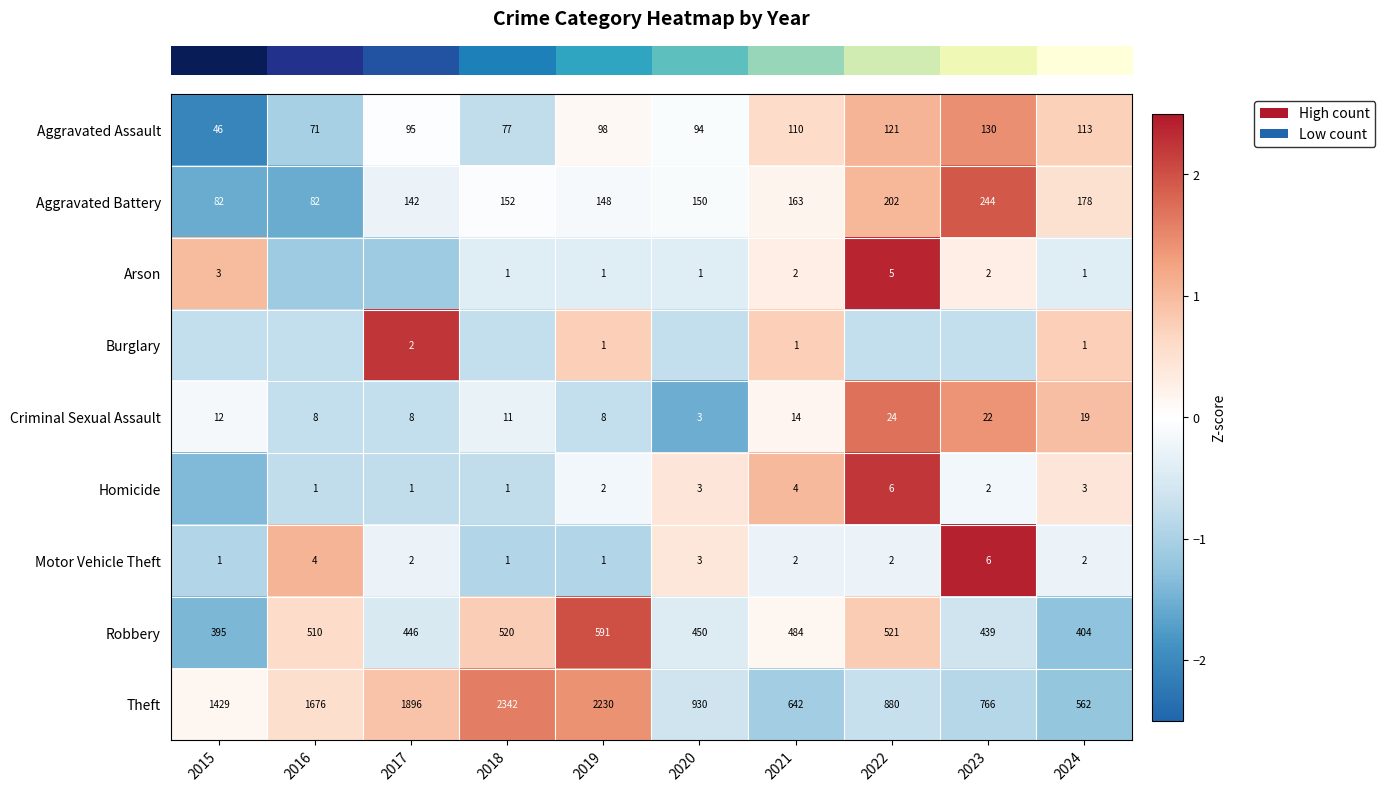

Reading left to right, extract all data points from this chart.

row_0: -2.1	-1.0	-0.0	-0.8	0.1	-0.1	0.6	1.1	1.4	0.7
row_1: -1.6	-1.6	-0.3	-0.0	-0.1	-0.1	0.2	1.0	1.9	0.5
row_2: 1.0	-1.1	-1.1	-0.4	-0.4	-0.4	0.3	2.4	0.3	-0.4
row_3: -0.7	-0.7	2.2	-0.7	0.7	-0.7	0.7	-0.7	-0.7	0.7
row_4: -0.1	-0.8	-0.8	-0.3	-0.8	-1.5	0.2	1.7	1.4	0.9
row_5: -1.4	-0.8	-0.8	-0.8	-0.2	0.4	1.0	2.2	-0.2	0.4
row_6: -0.9	1.1	-0.3	-0.9	-0.9	0.4	-0.3	-0.3	2.4	-0.3
row_7: -1.4	0.6	-0.5	0.8	2.0	-0.5	0.1	0.8	-0.6	-1.3
row_8: 0.1	0.5	0.9	1.6	1.4	-0.6	-1.1	-0.7	-0.9	-1.2